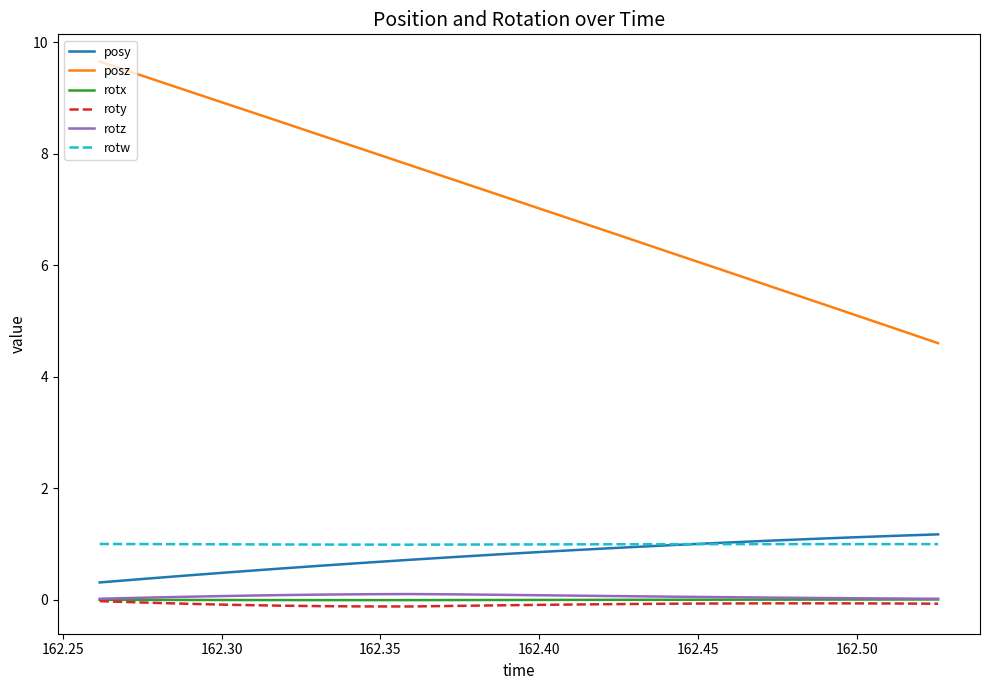

Which series has the widest spread of values?

posz